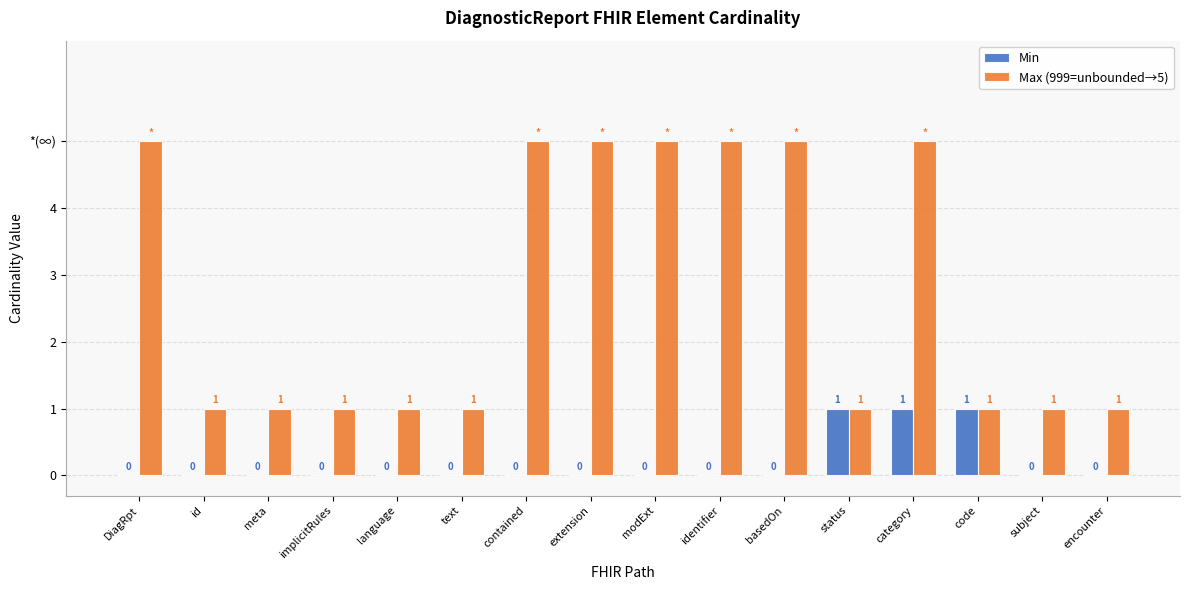

Are the bars horizontal?

No